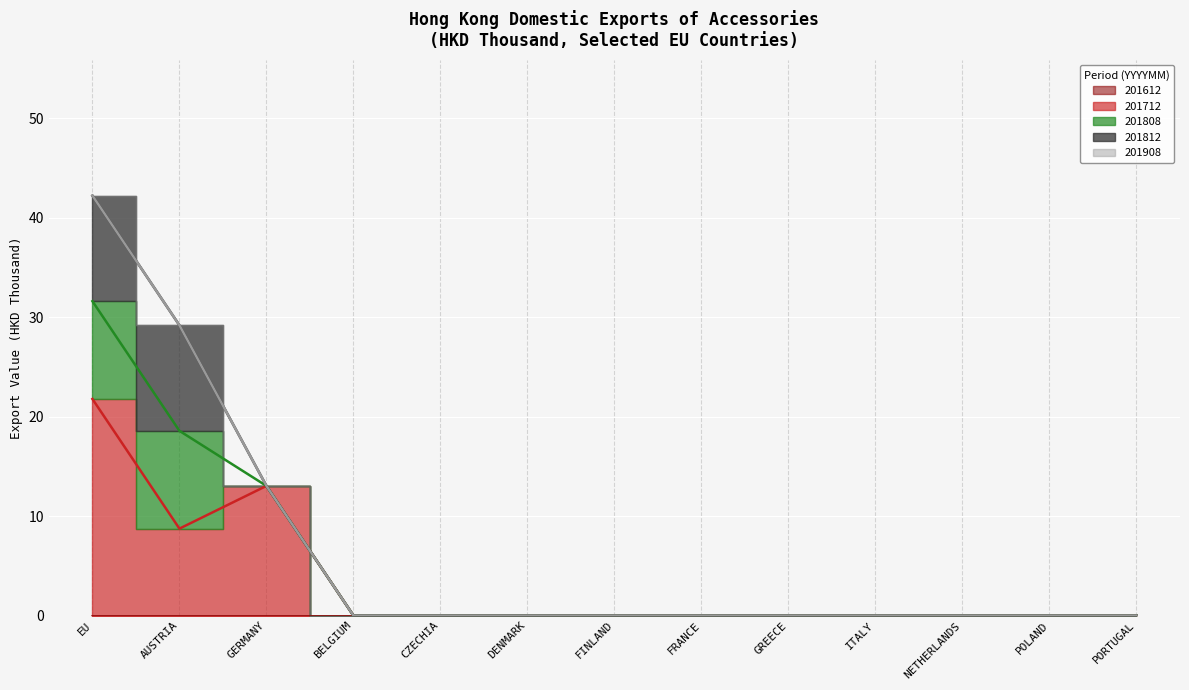

True or false: 201712 and 201908 cross at least once.

False